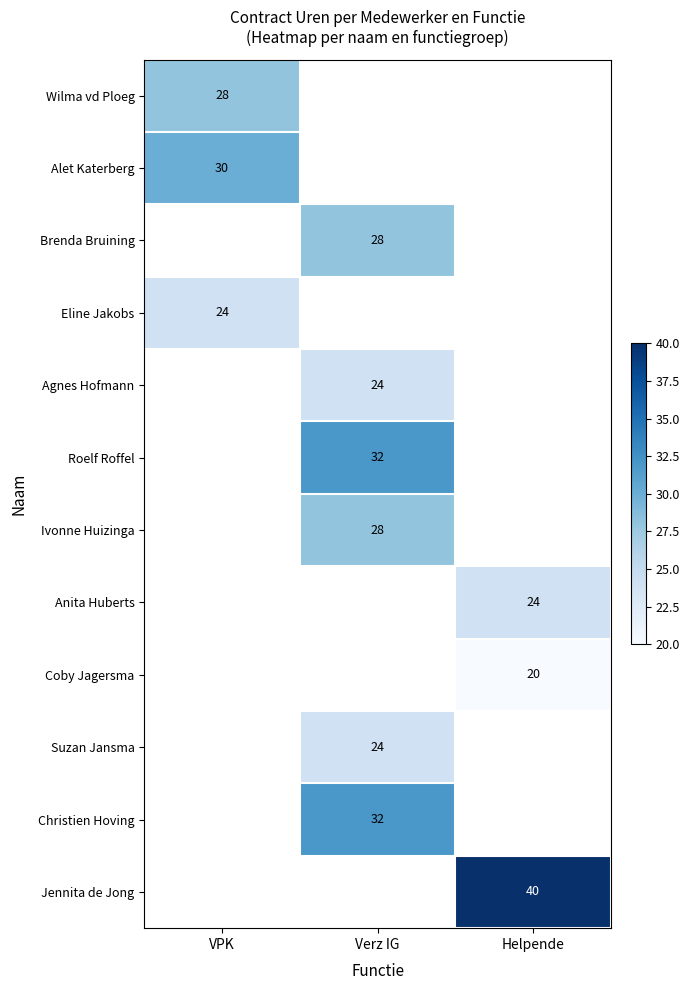

The Jennita de Jong series shows 40 at Helpende. True or false?

True